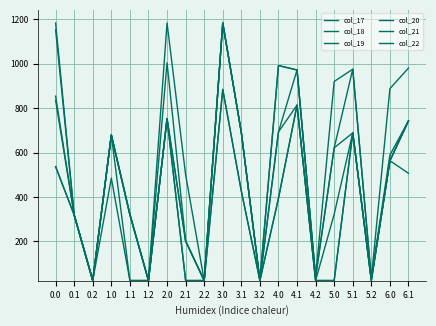

Where is col_18 nearest to the value 603?

6.0